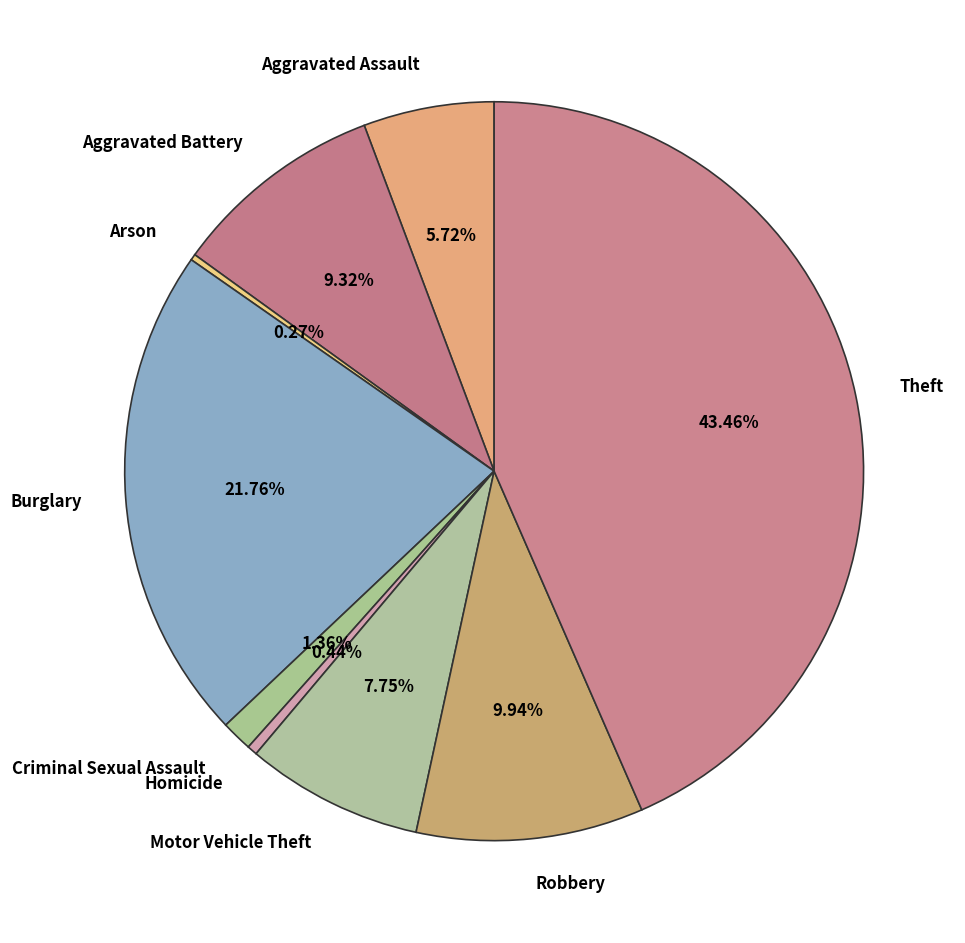

Does Burglary account for over 50% of the chart?

No